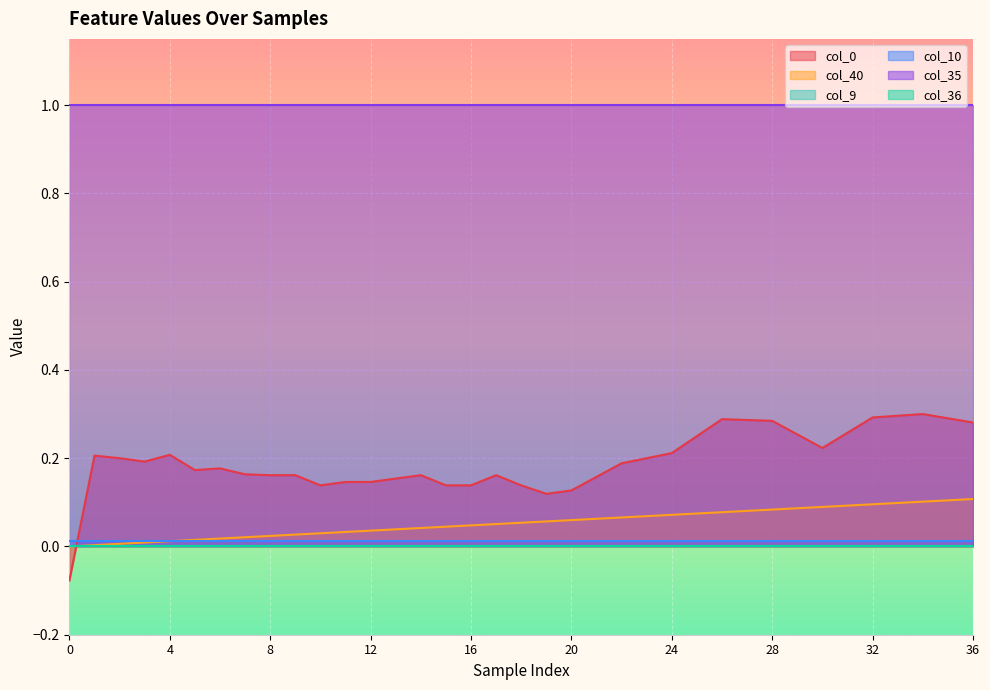

The value of col_10 at 3 is 0.0. True or false?

True